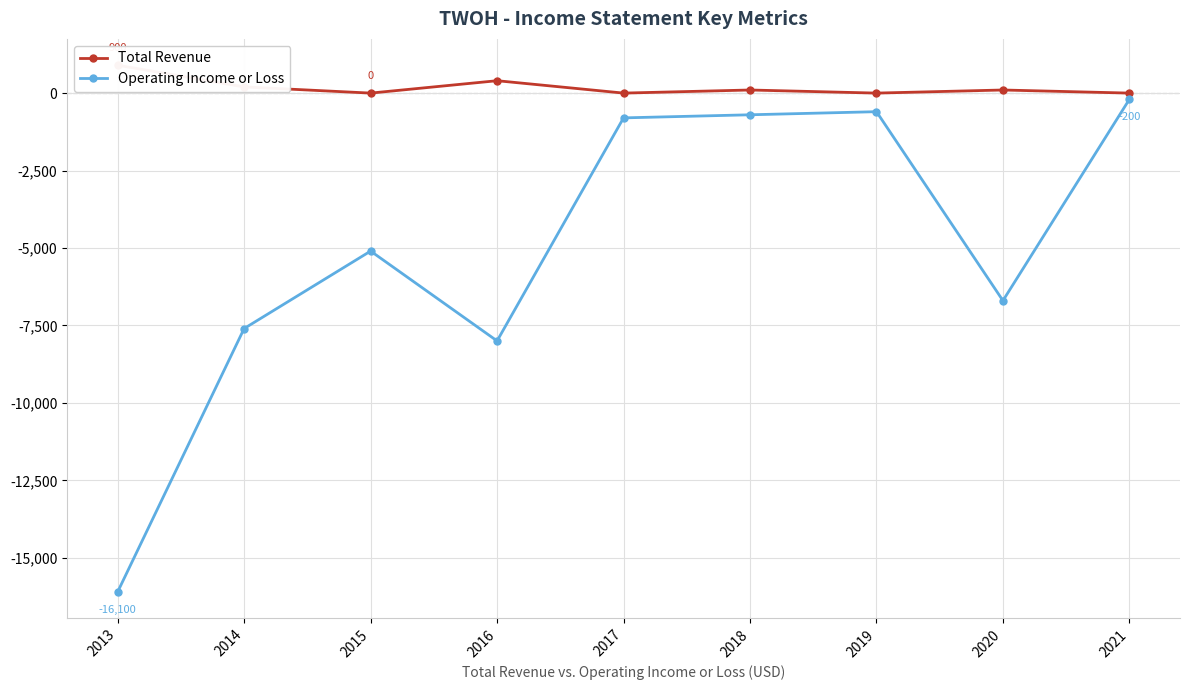

What is the average value of the Operating Income or Loss series?

-5089